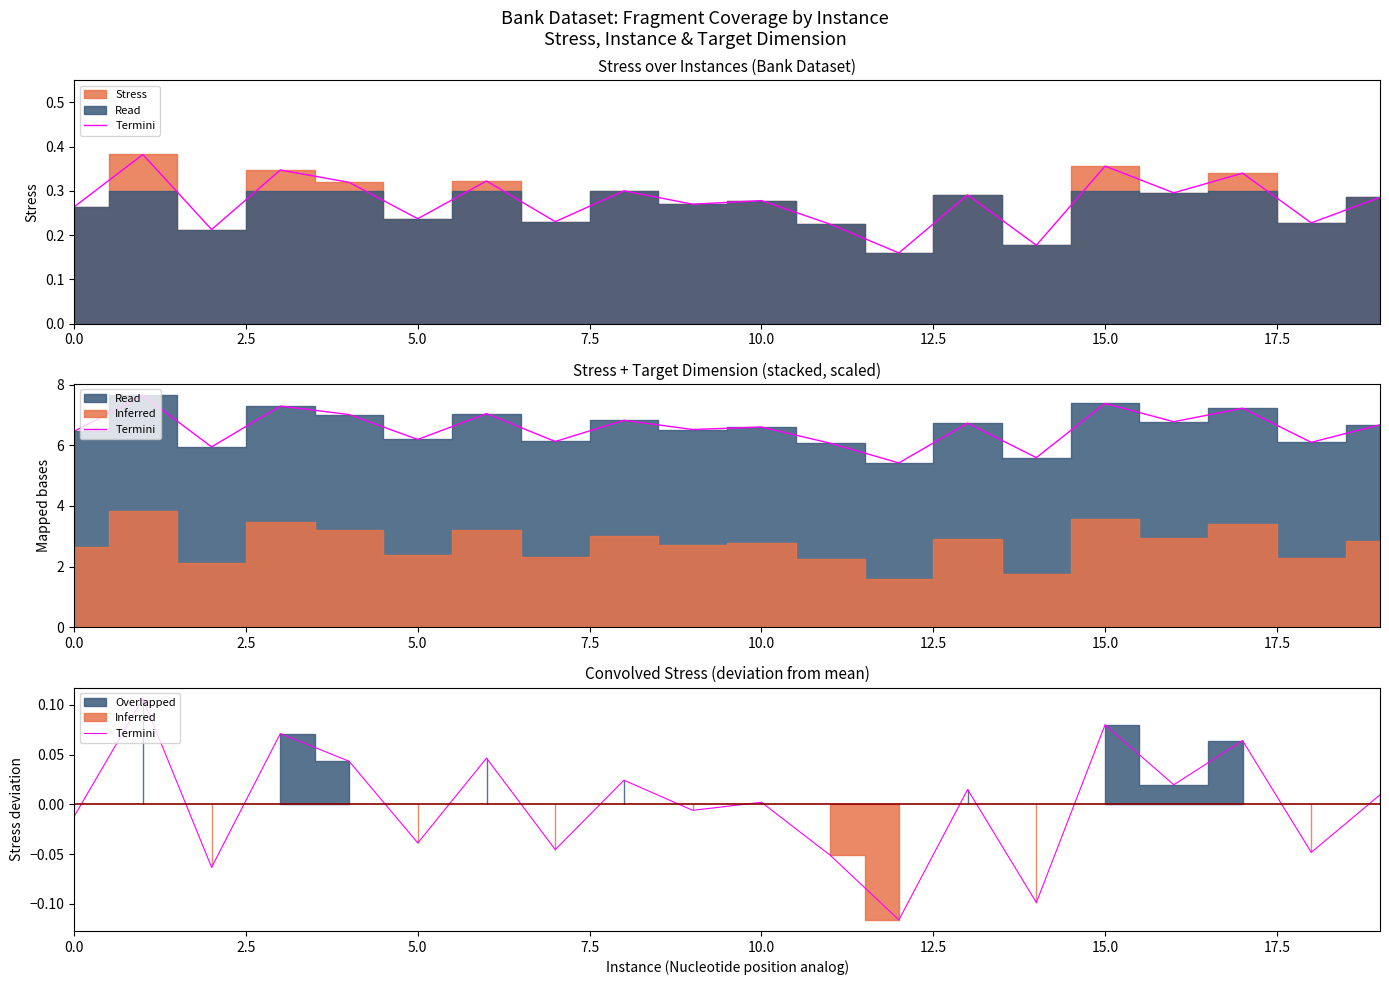

True or false: the data shows 0.0 at 19.

True